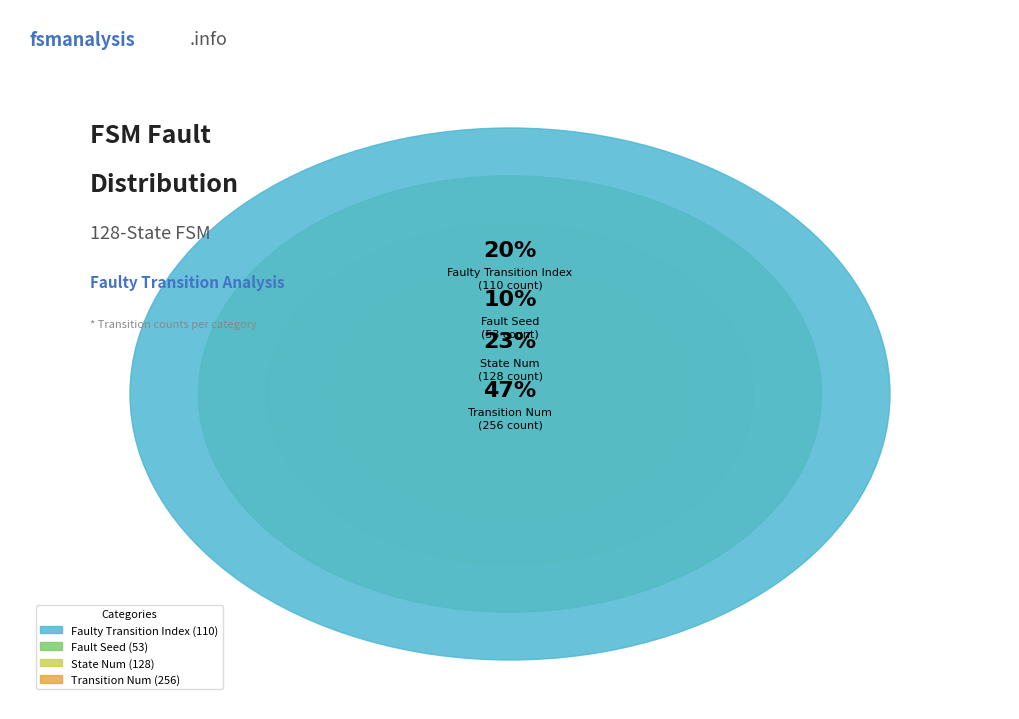

How many slices are in this pie chart?

4